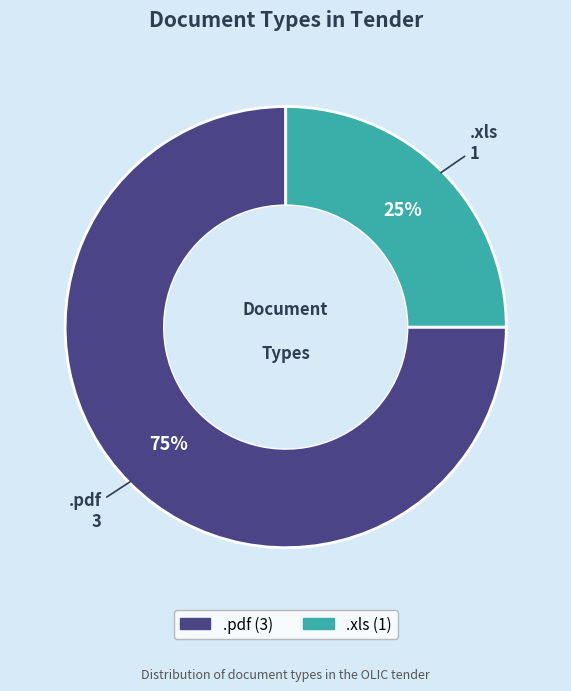

Does any single category account for the majority?

Yes